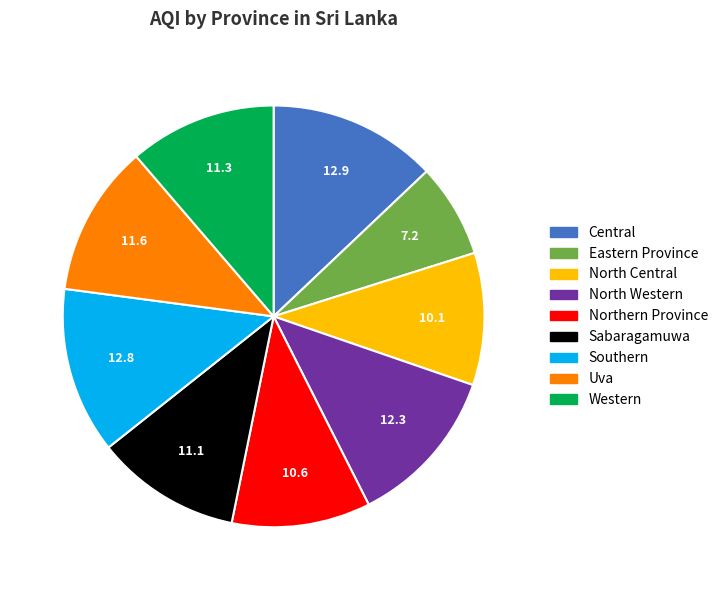

Approximately how many times larger is the value at Sabaragamuwa compared to Central?

0.9